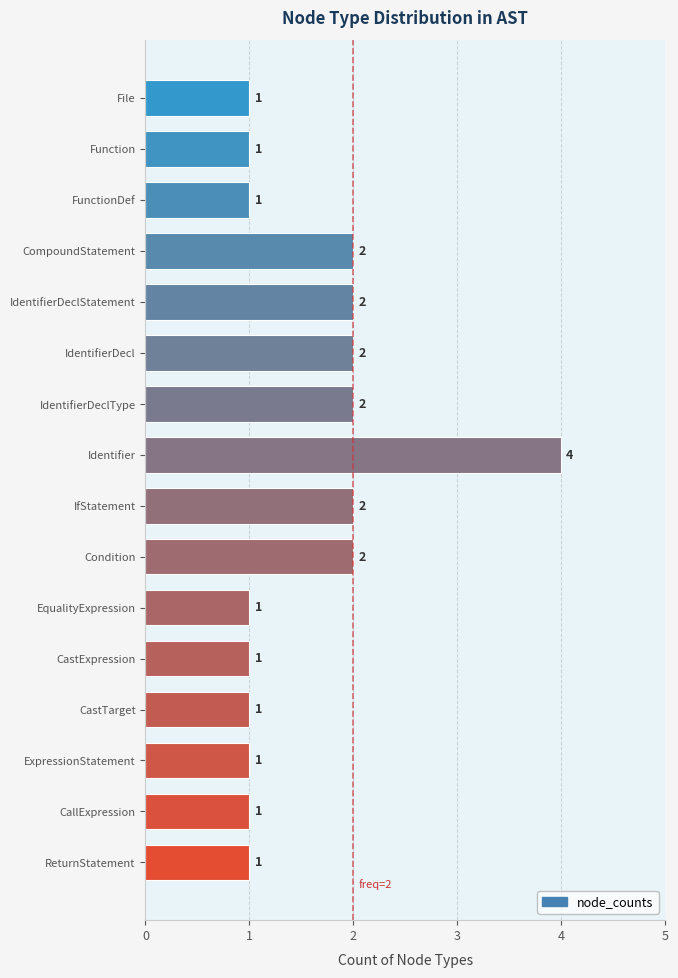

Reading bottom to top, list all the values displayed in this chart.

1	1	1	1	1	1	2	2	4	2	2	2	2	1	1	1